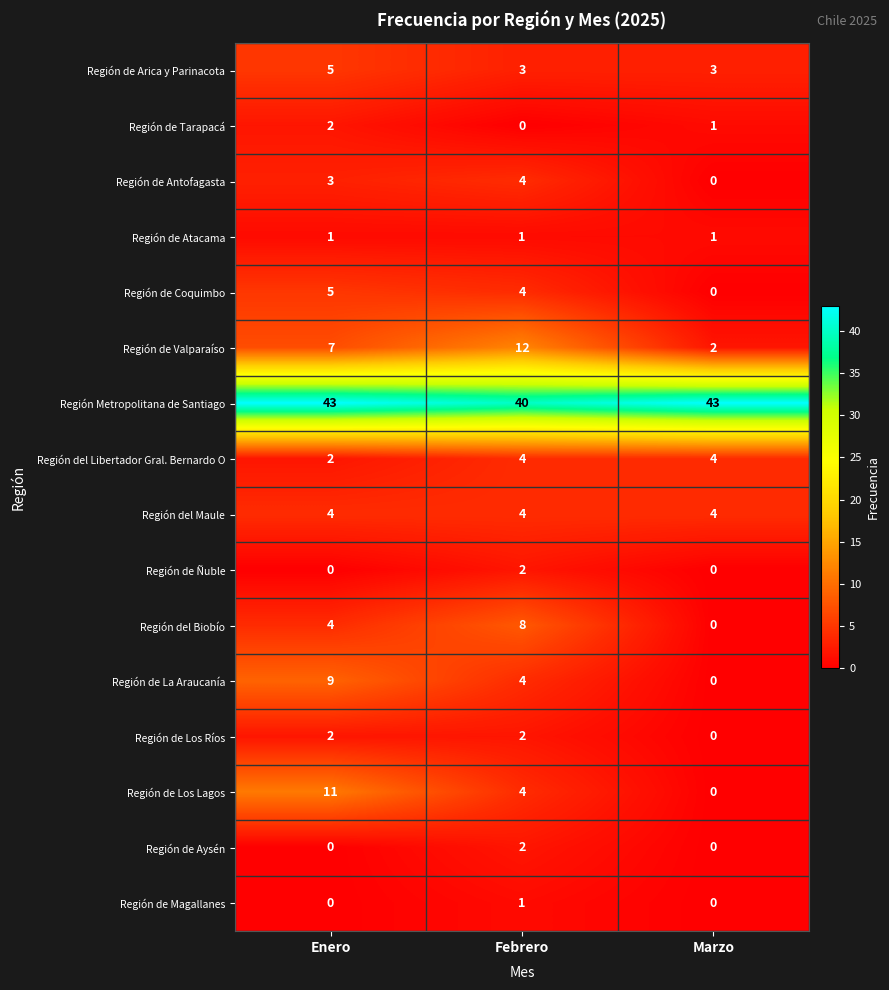

What is the average value of the Región del Maule series?

4